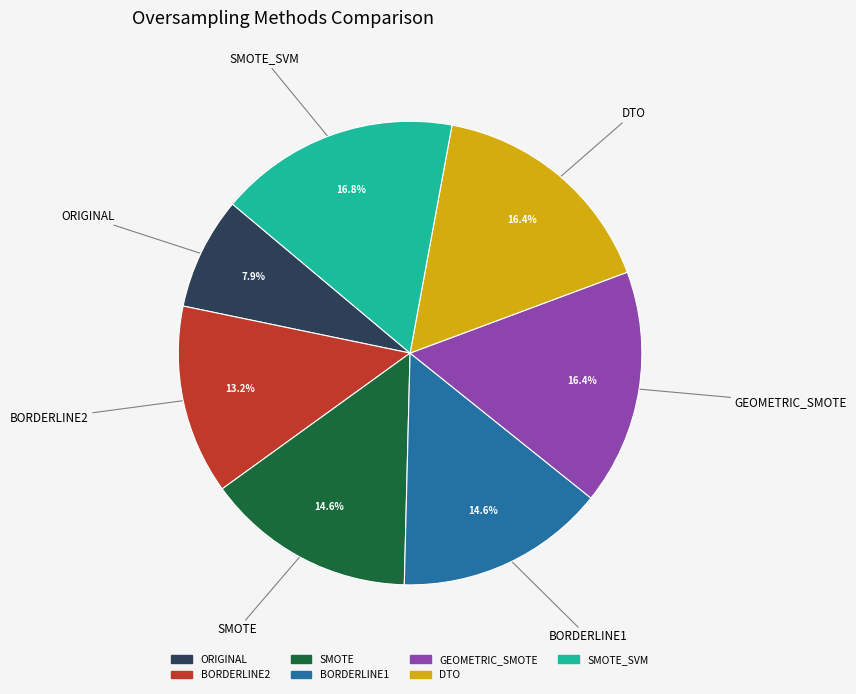

Does any single category account for the majority?

No